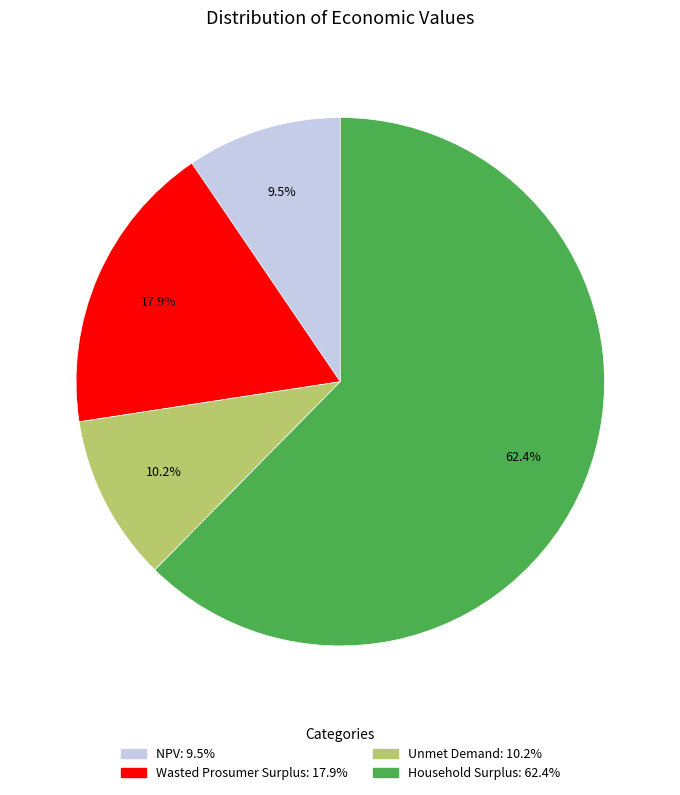

What is the largest slice in the pie chart?

Household Surplus